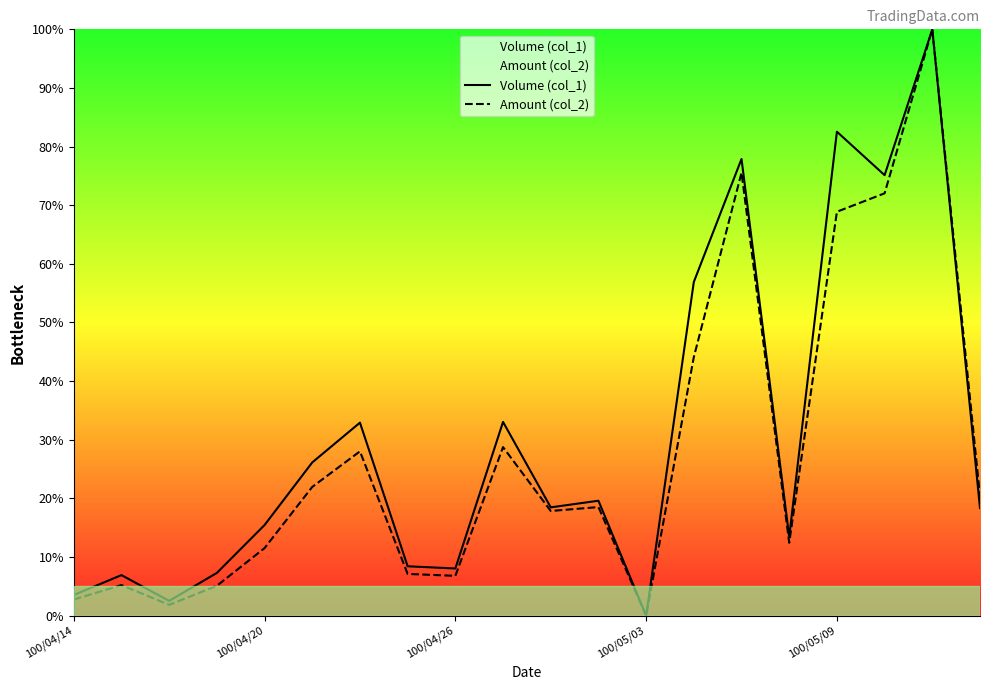

Which category has the lowest value in the Amount (col_2) series?

100/05/03